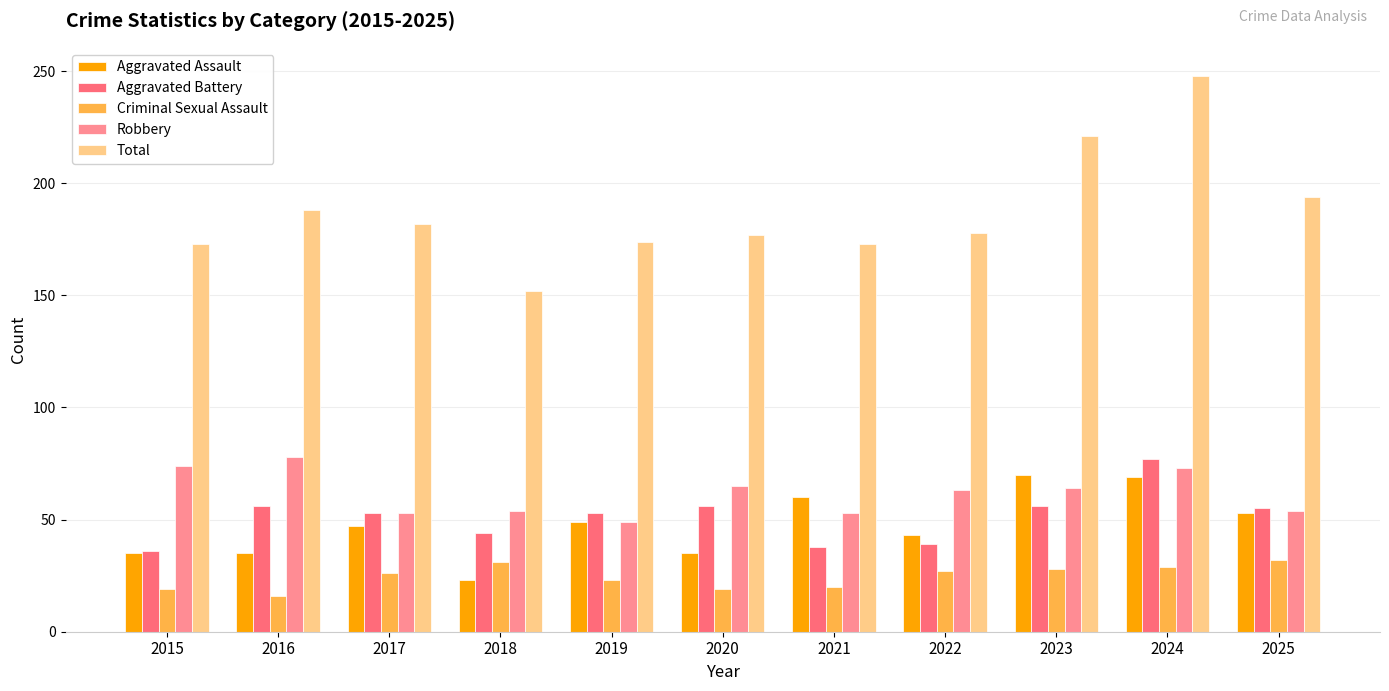

True or false: Robbery has a value of 74 at 2015.

True